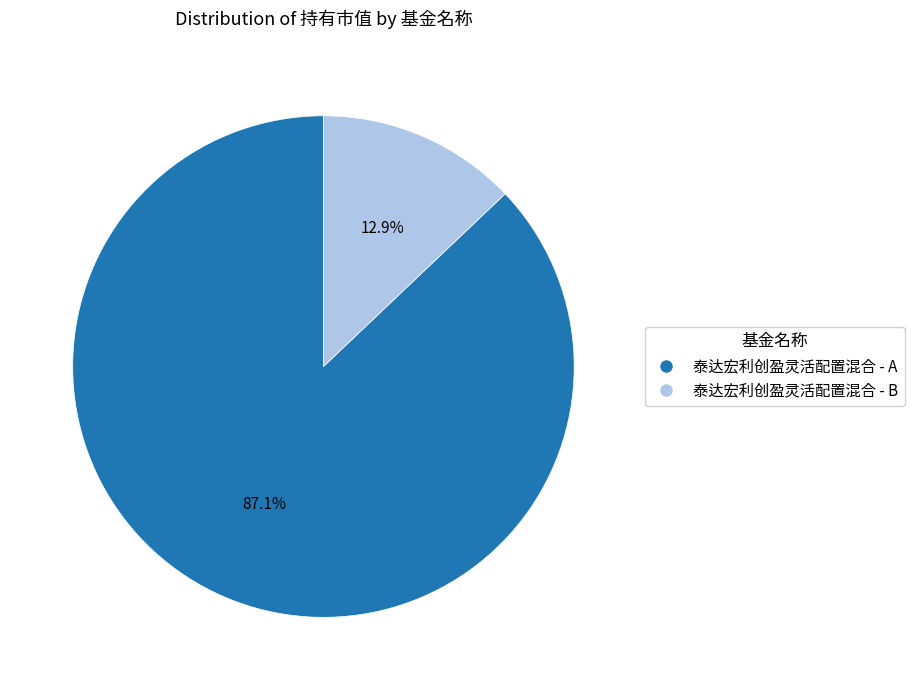

Rank the categories by value from lowest to highest.

泰达宏利创盈灵活配置混合 - B, 泰达宏利创盈灵活配置混合 - A